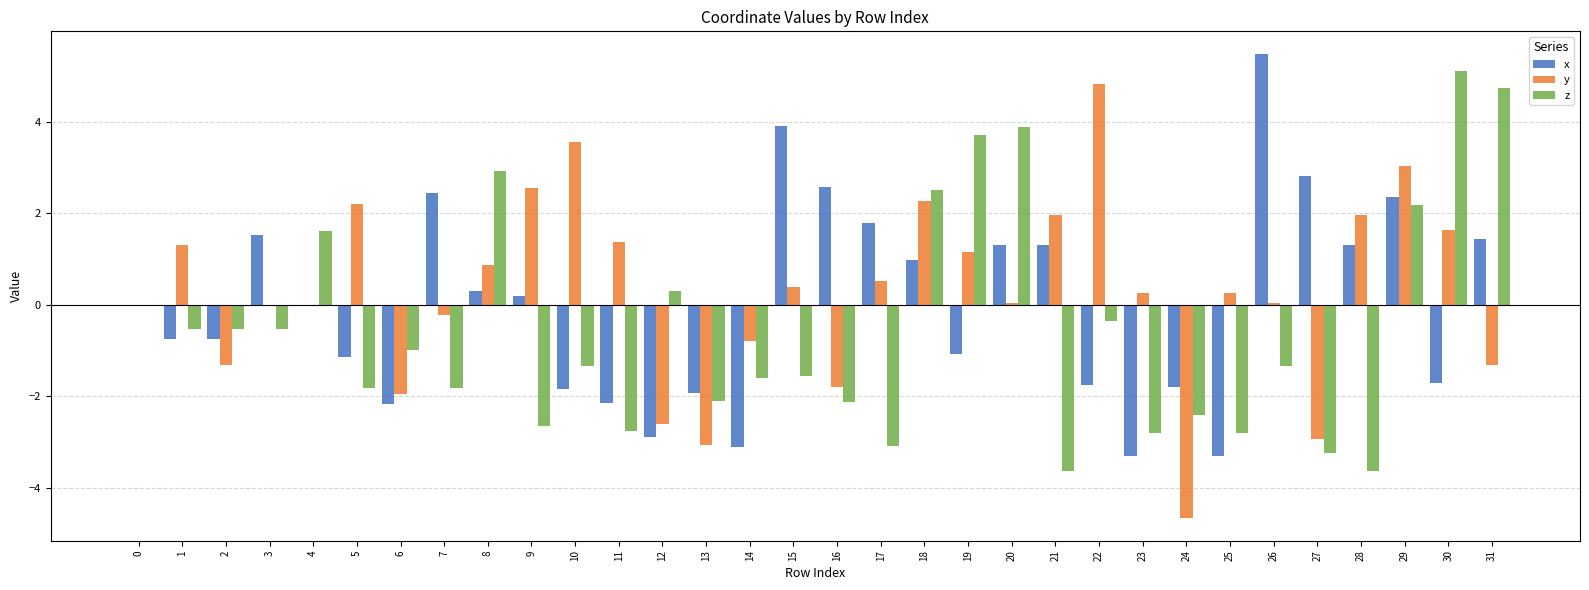

Does the chart contain stacked bars?

No